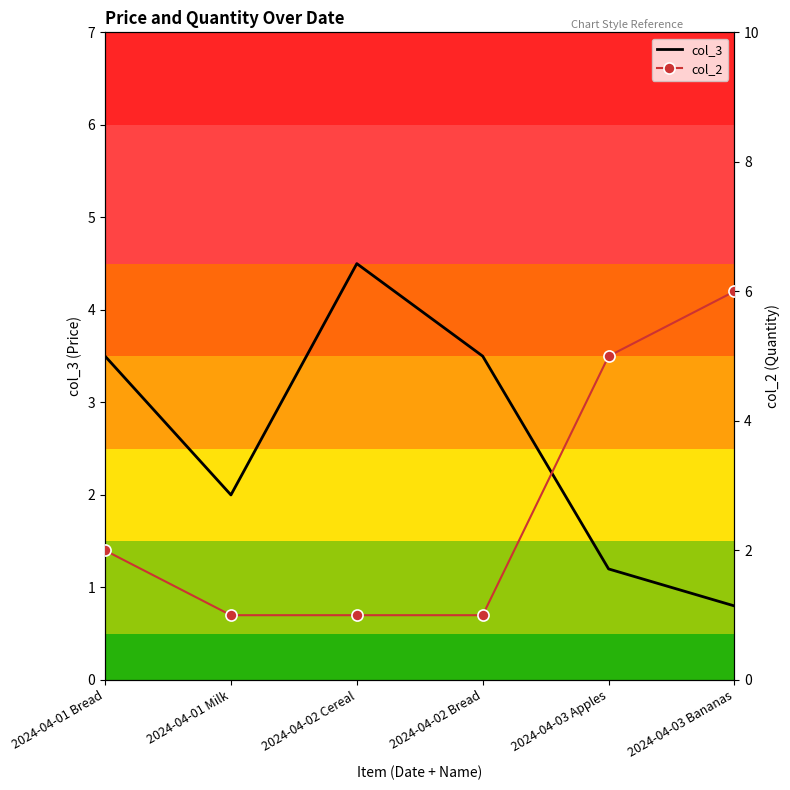

True or false: col_2 has a value of 1.0 at 2024-04-02 Cereal.

True